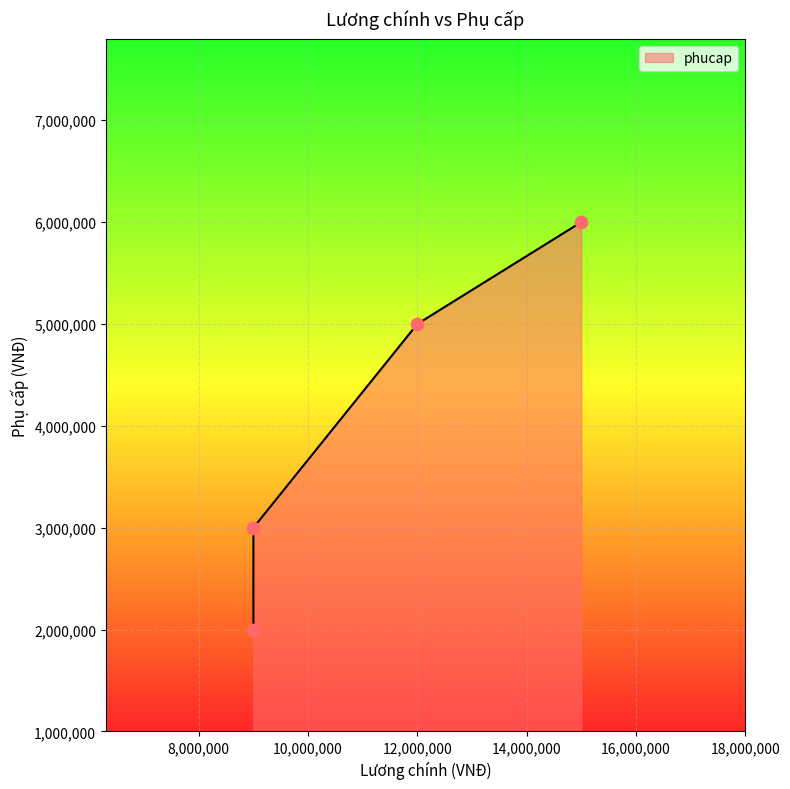

Approximately how many times larger is the value at 9000000 compared to 12000000?

0.6